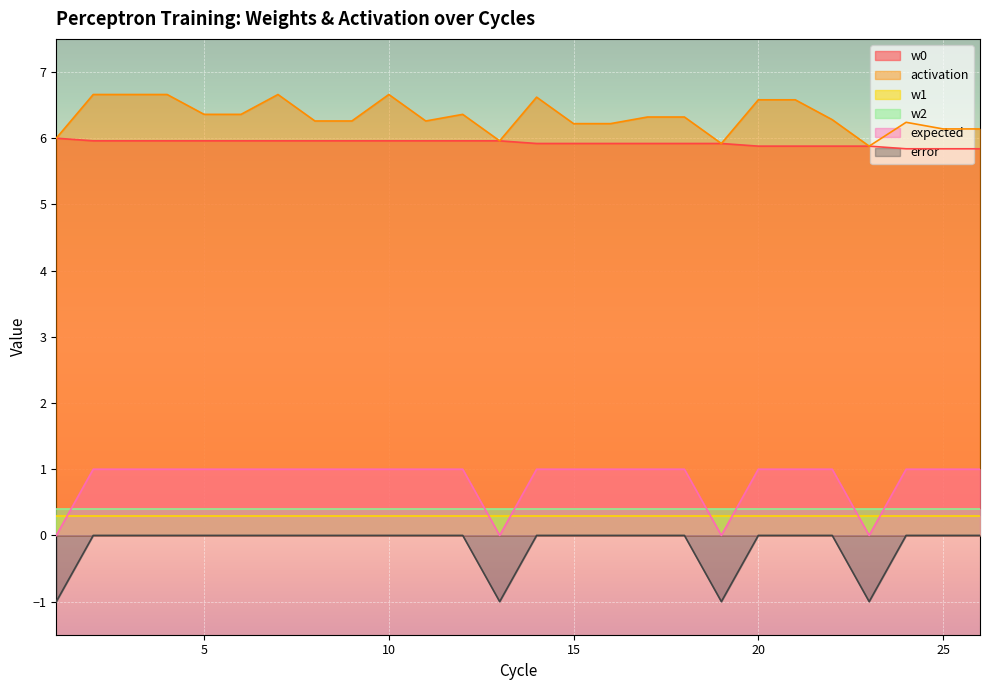

What are all the series names shown in the legend?

w0, activation, w1, w2, expected, error